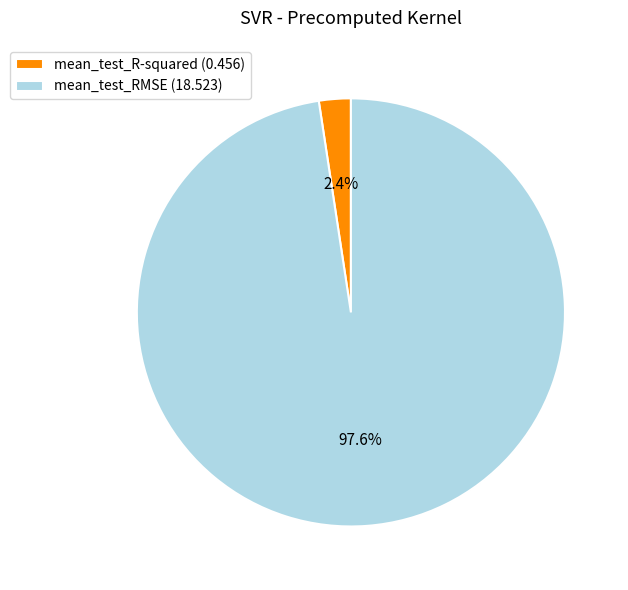

Which has a higher value, mean_test_RMSE or mean_test_R-squared?

mean_test_RMSE